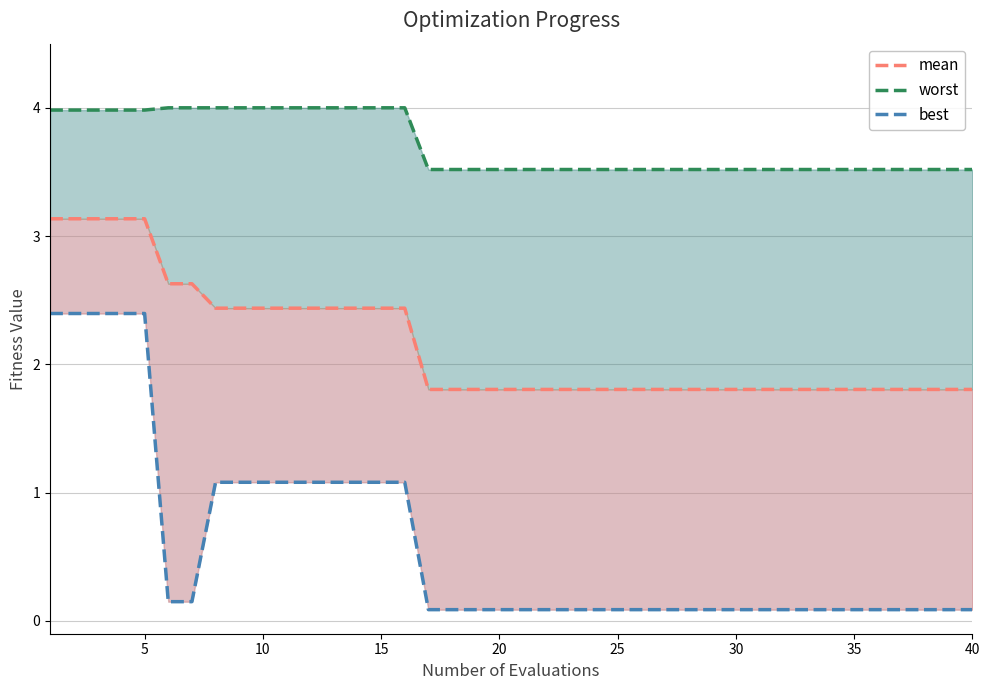

What is the lowest value of the worst series?

3.5